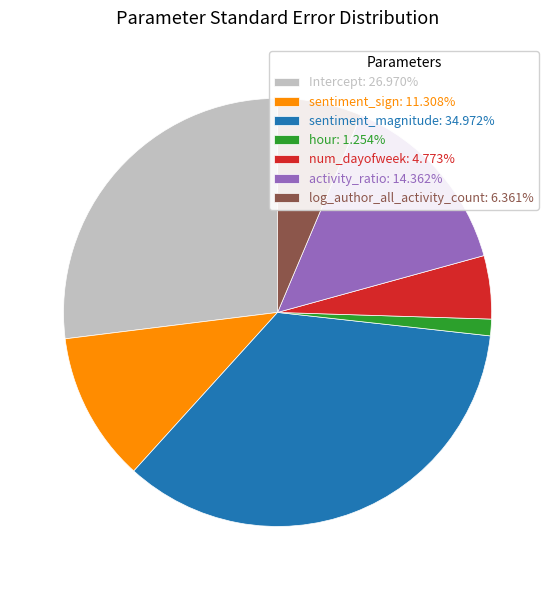

Rank the categories by value from highest to lowest.

sentiment_magnitude, Intercept, activity_ratio, sentiment_sign, log_author_all_activity_count, num_dayofweek, hour